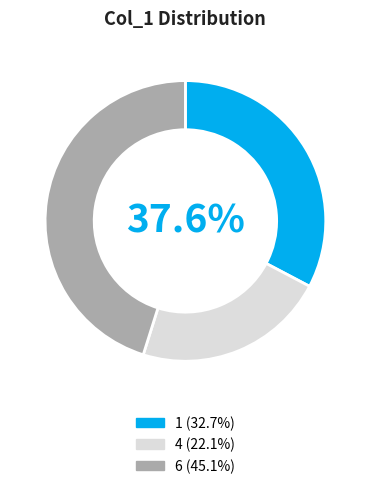

How many slices are in this pie chart?

3